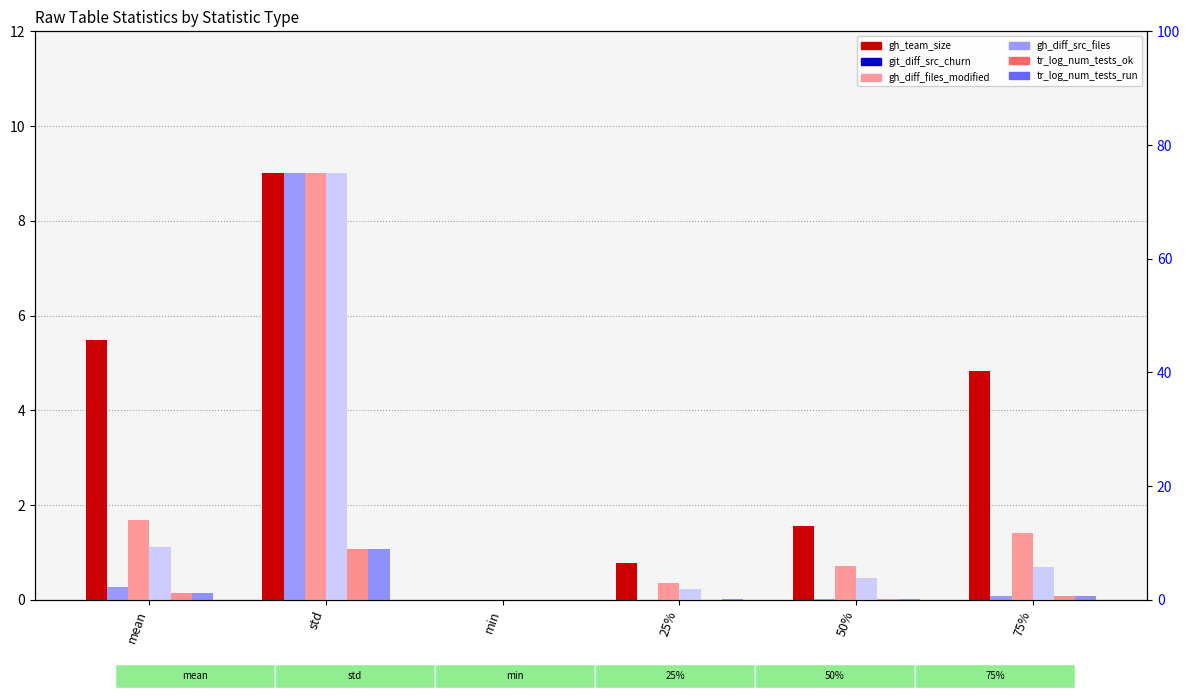

Between mean and std, which is larger?

std